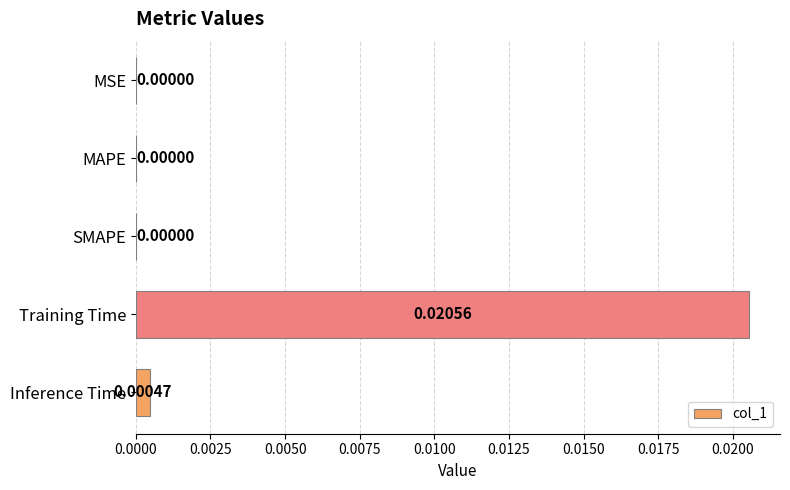

At which category does the chart reach its peak across all series?

Training Time